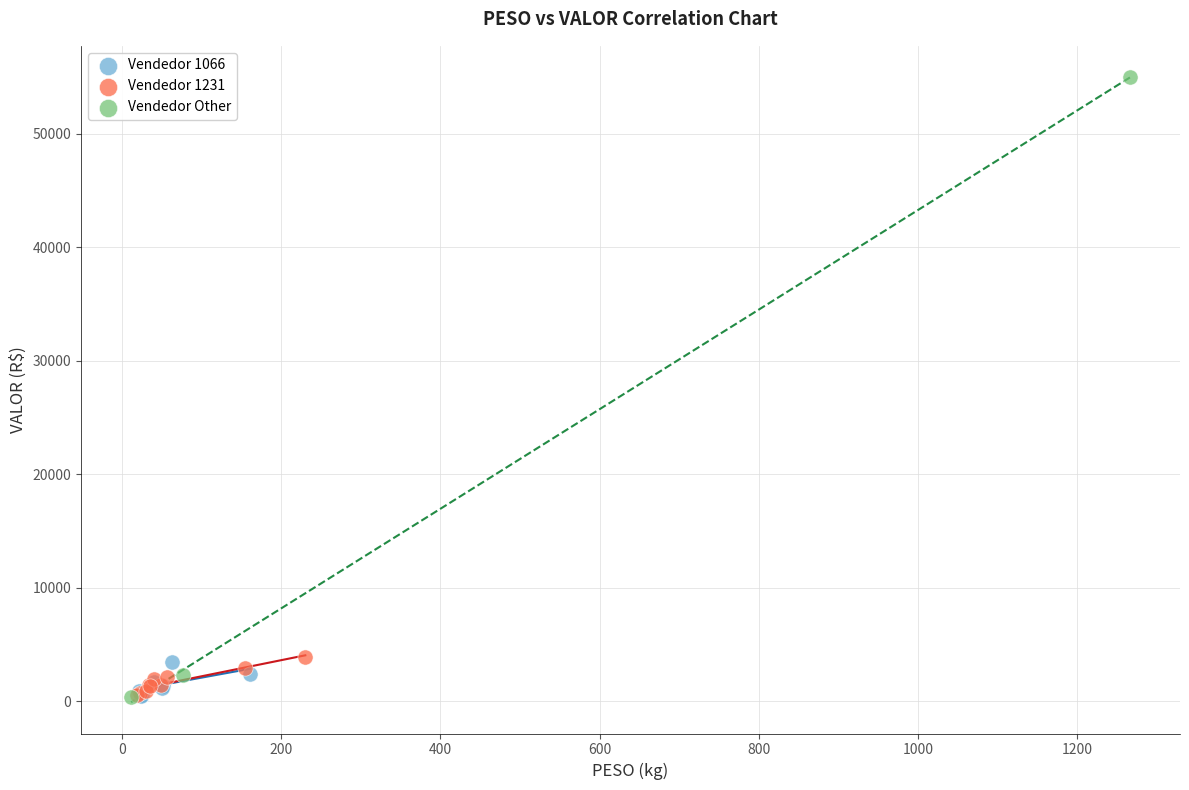

Which series has the widest spread of Y values?

Vendedor Other